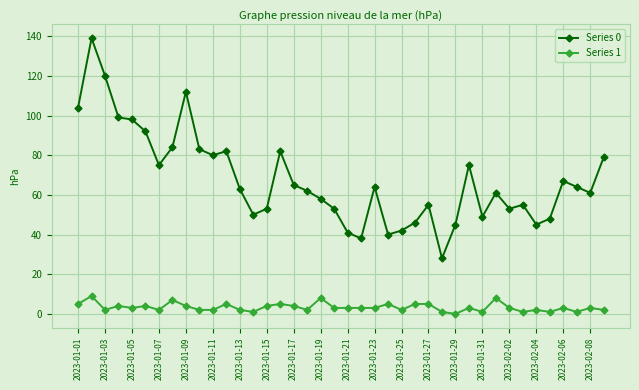

How many lines are shown in the chart?

2